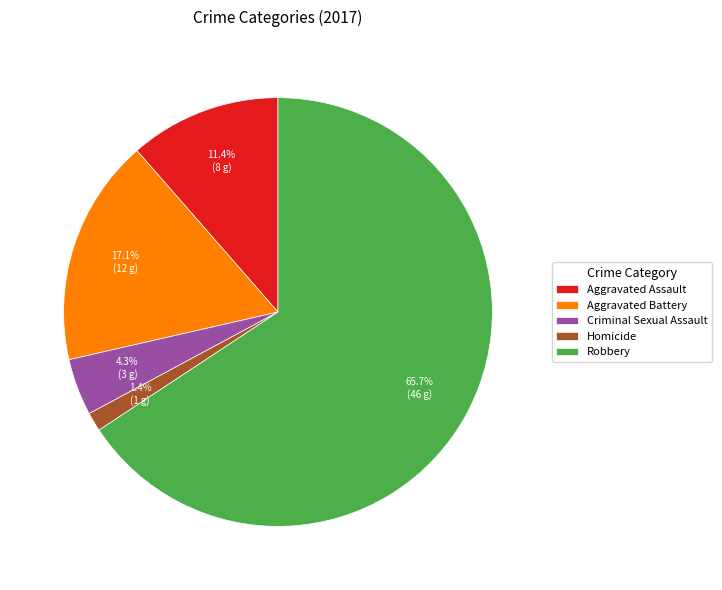

To the nearest percent, what is the combined percentage of Homicide and Robbery?

67%